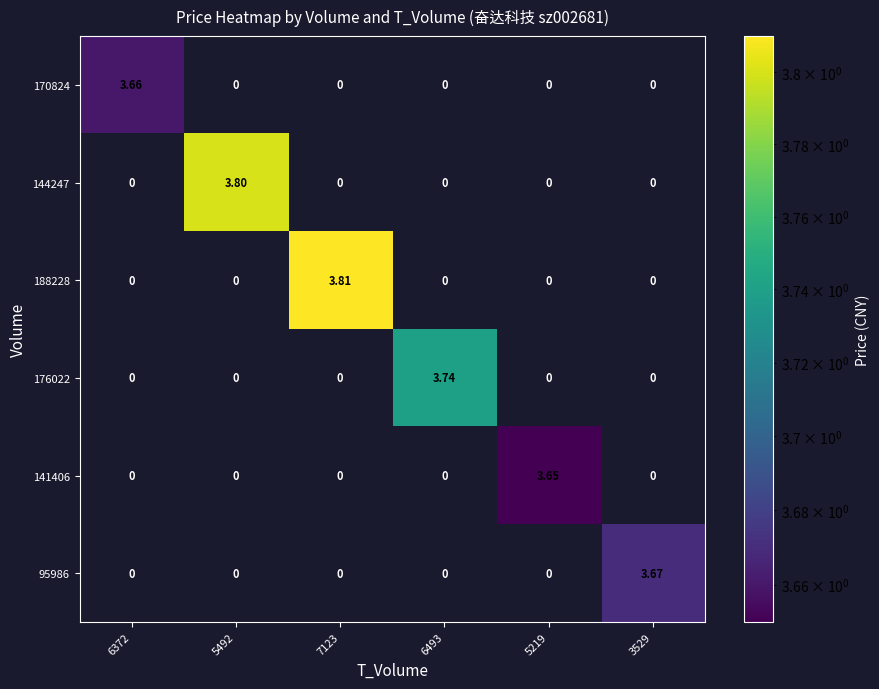

How many values in the 170824 series exceed 0?

1